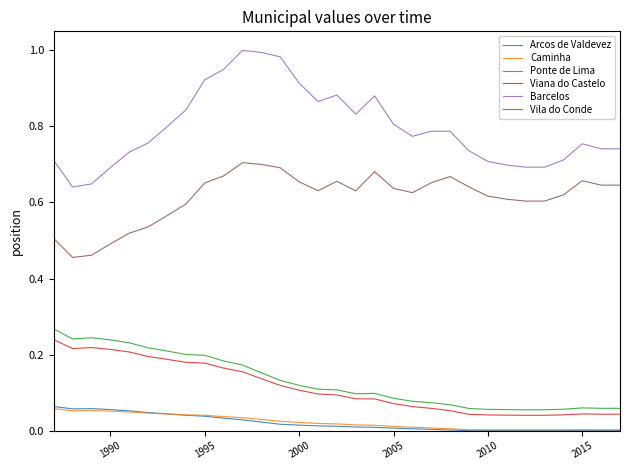

Which series has the widest spread of values?

Barcelos